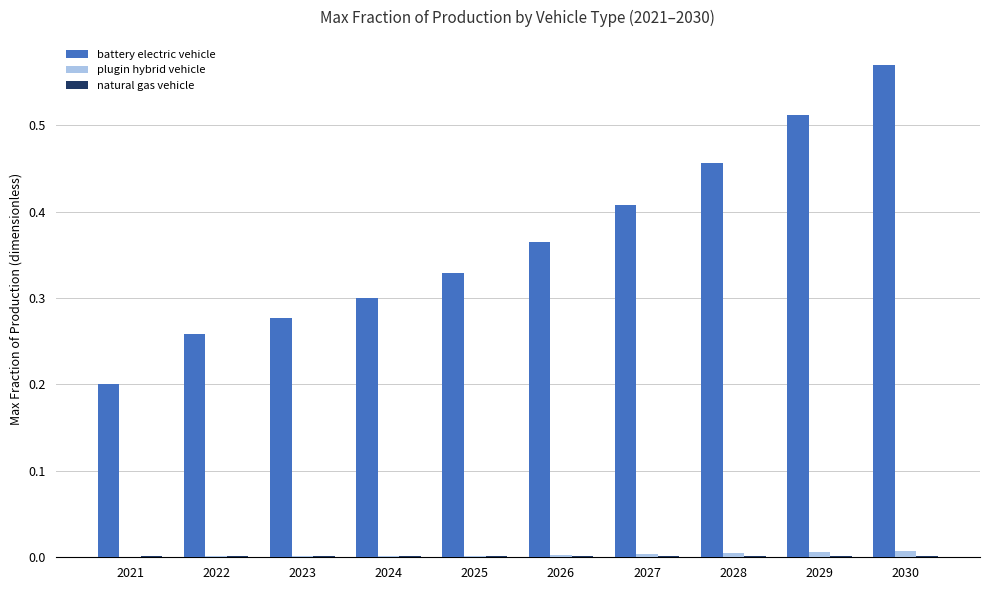

At which category does the chart reach its peak across all series?

2030